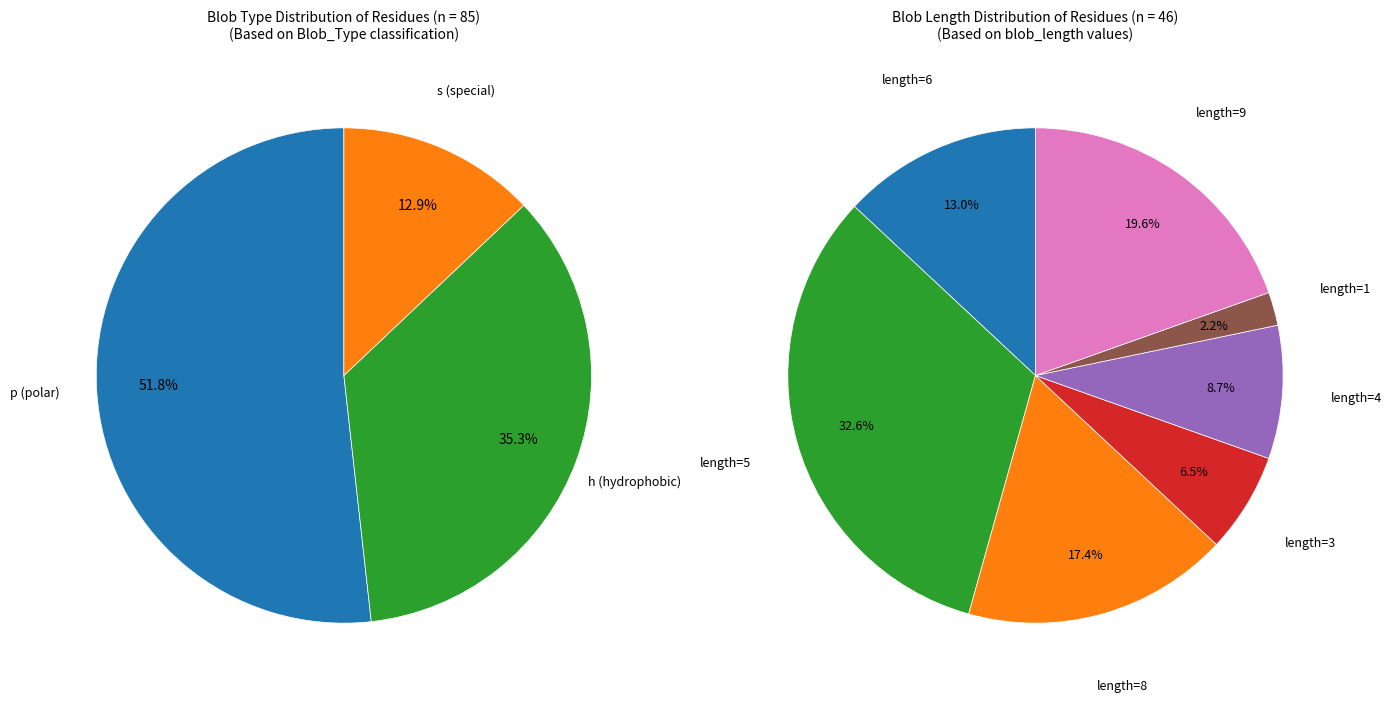

To the nearest percent, what is the difference between the Blob_Type_h and Blob_Type_p slice percentages?

16%